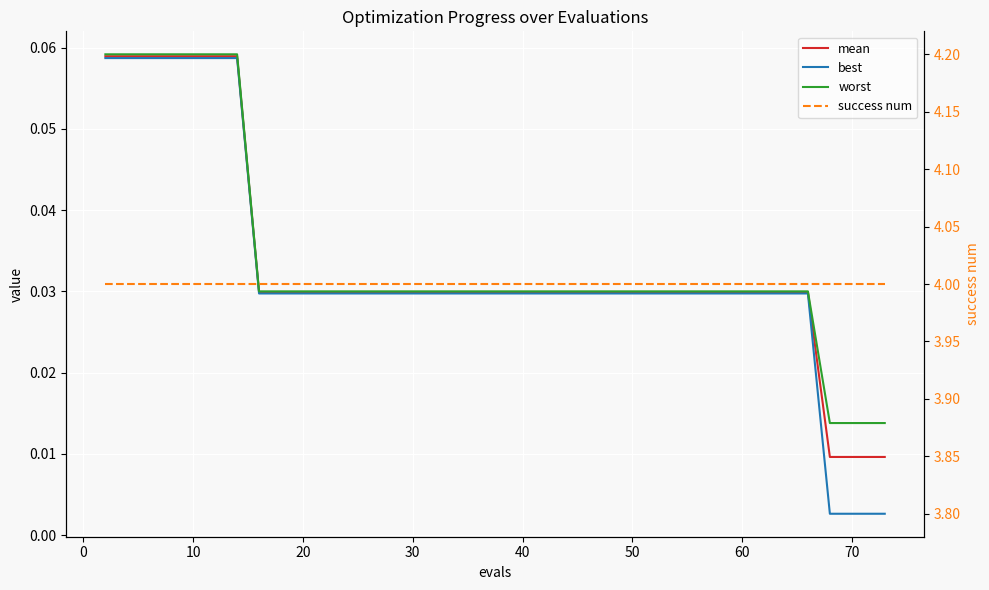

What is the sum of the best values at 30 and 10?

0.1